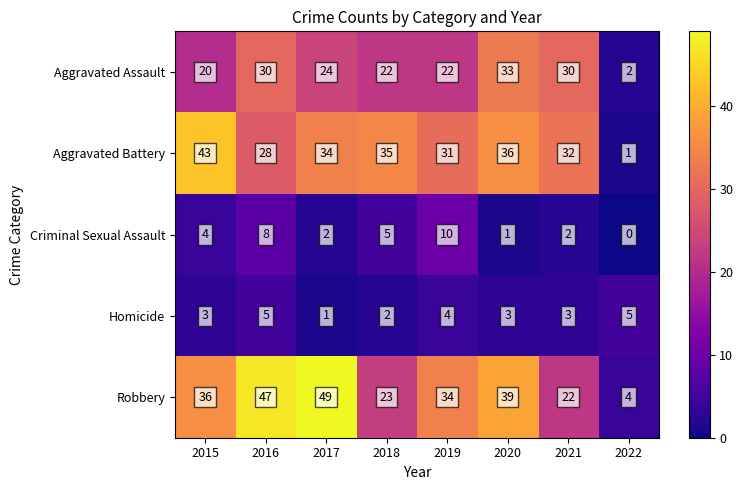

List the series in order of their peak value, highest first.

Robbery, Aggravated Battery, Aggravated Assault, Criminal Sexual Assault, Homicide